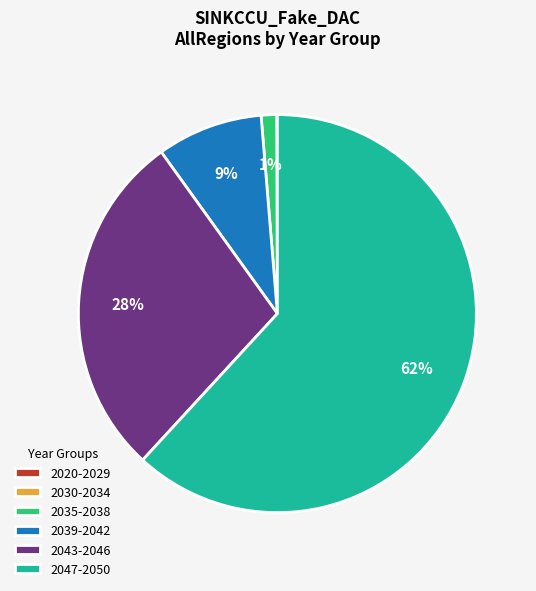

Combined, do 2039-2042 and 2035-2038 account for over 50%?

No